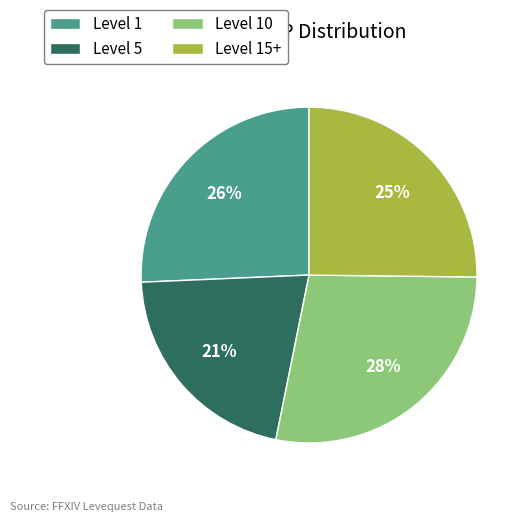

True or false: Level 5 accounts for 21% of the total.

True